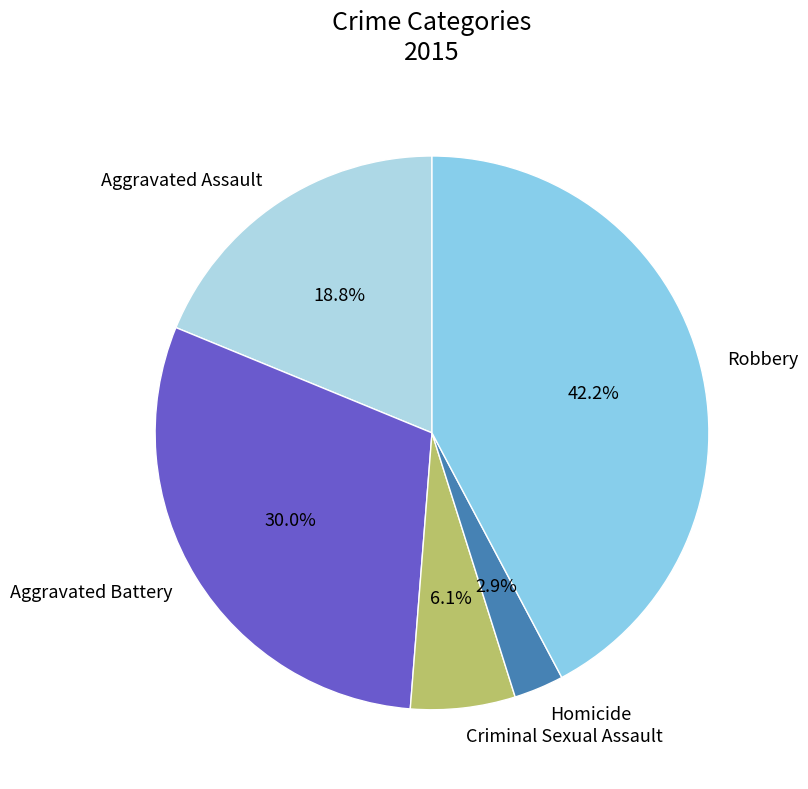

To the nearest percent, what is the difference between the Homicide and Aggravated Battery slice percentages?

27%